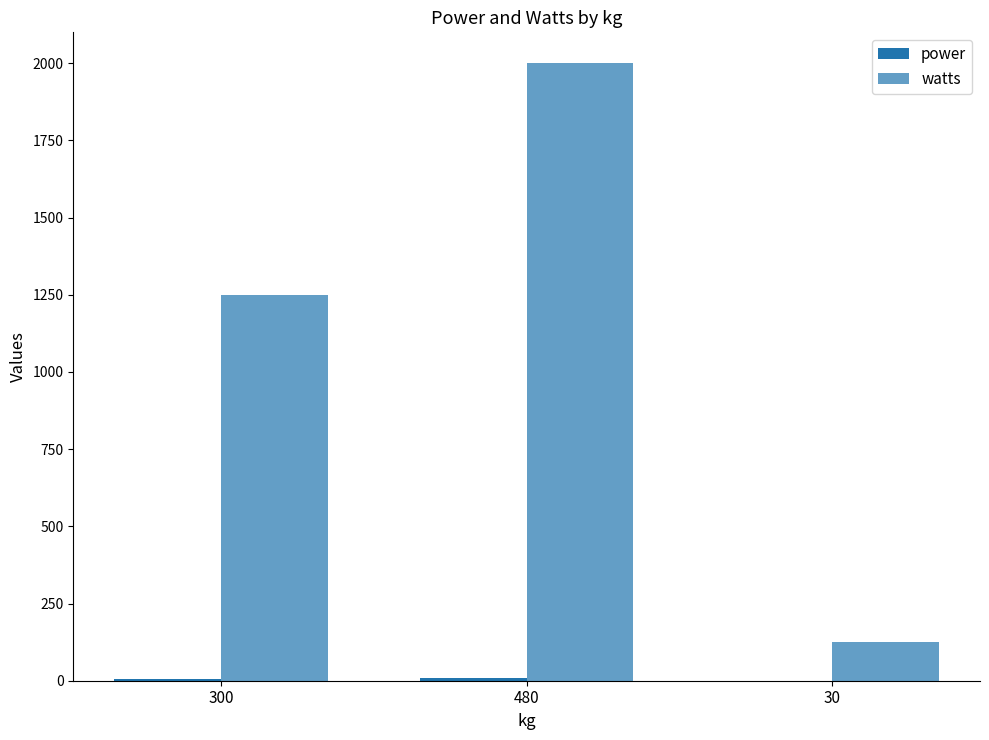

How many groups of bars are there?

3